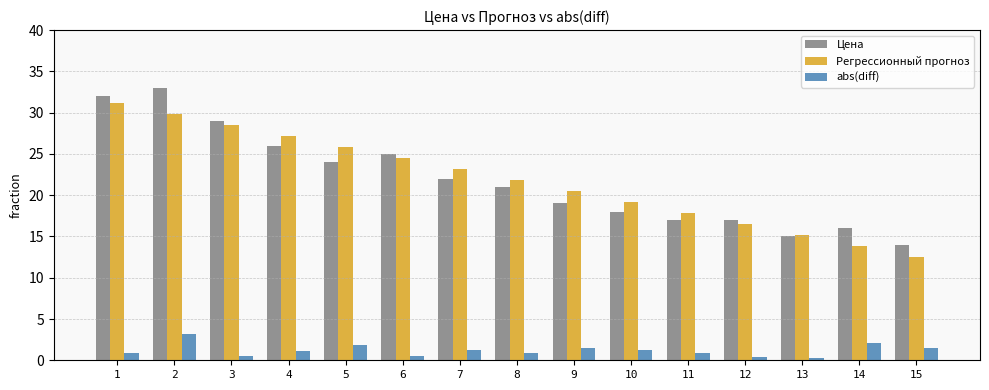

The value of Регрессионный прогноз at 1 is 46.7. True or false?

False